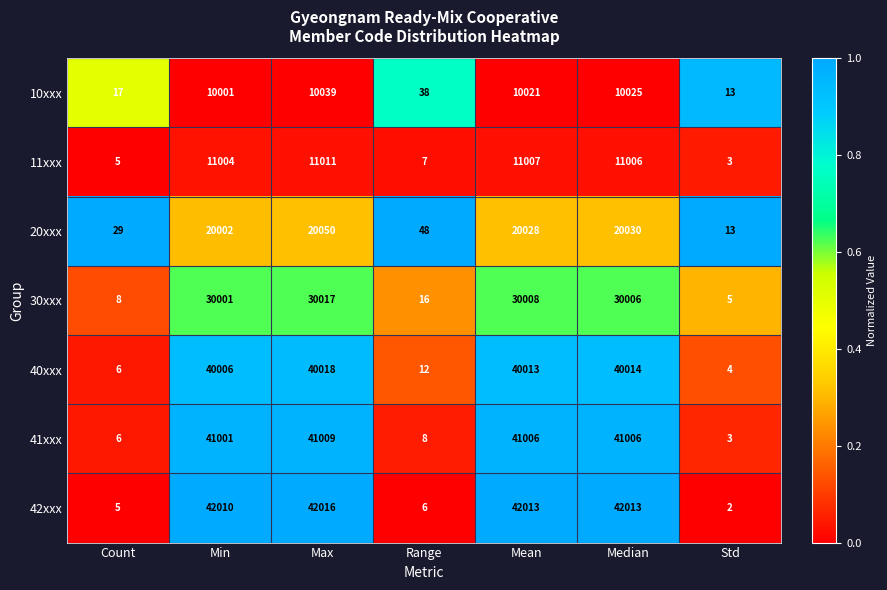

What is the sum of all 10xxx values?

40154